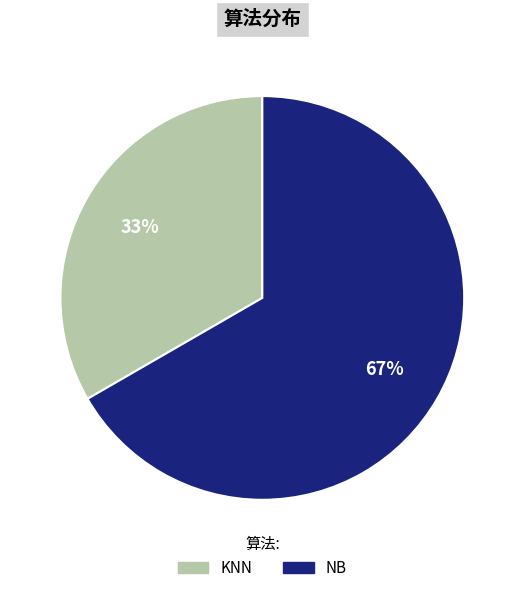

Which has a higher value, NB or KNN?

NB